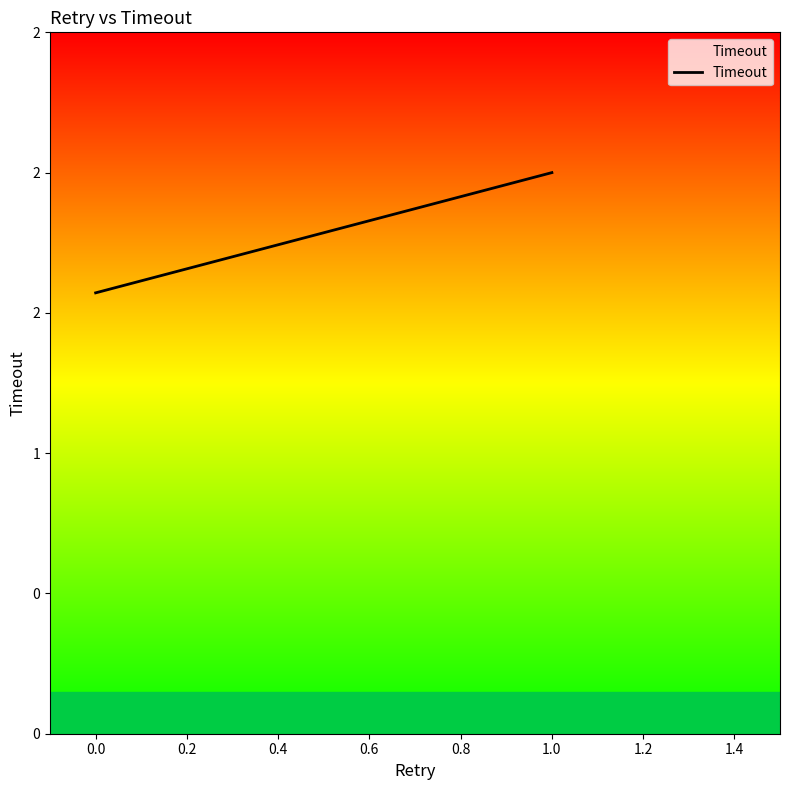

The chart shows a value of 3.1 at 0.0. True or false?

False